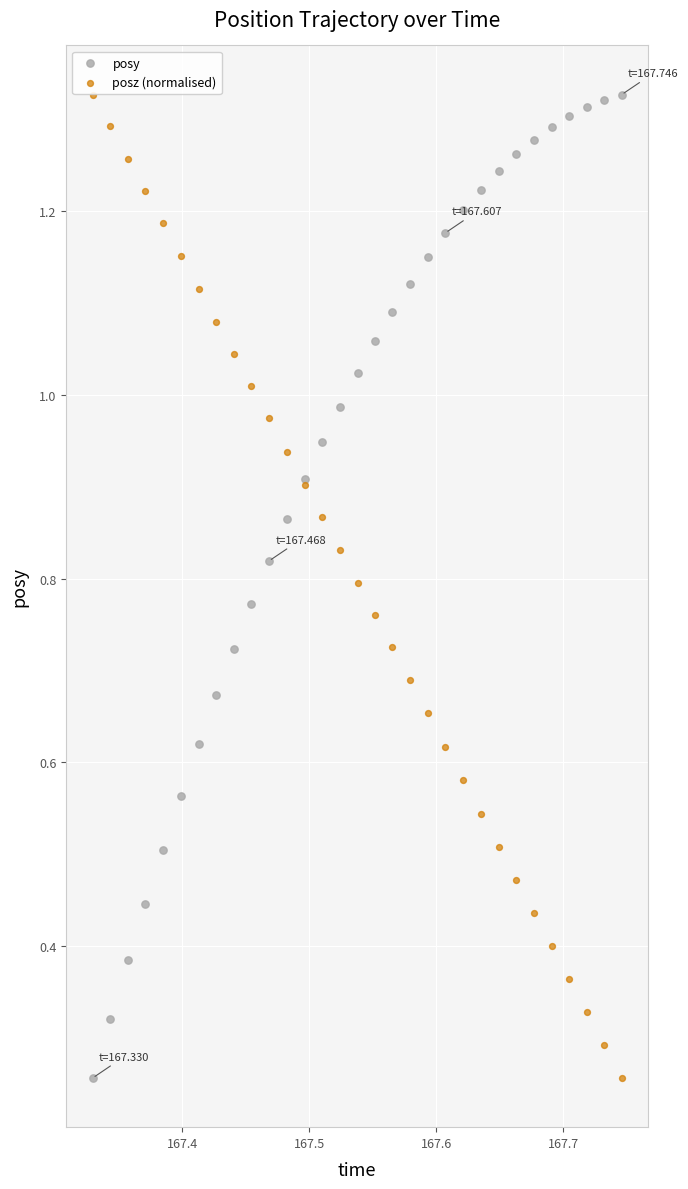

What are all the series names shown in the legend?

posy, posz (normalised)